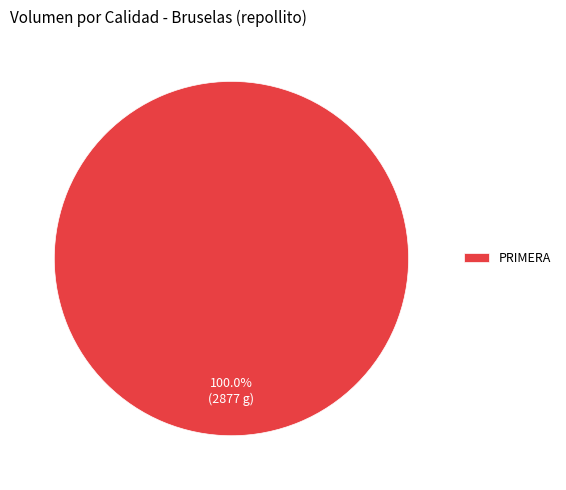

Which slice represents more than half of the pie?

PRIMERA